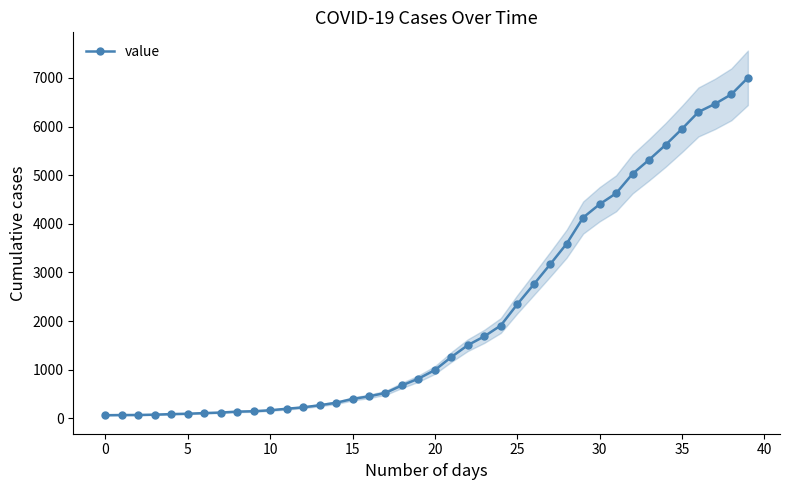

At which label is the value closest to 3533?

28